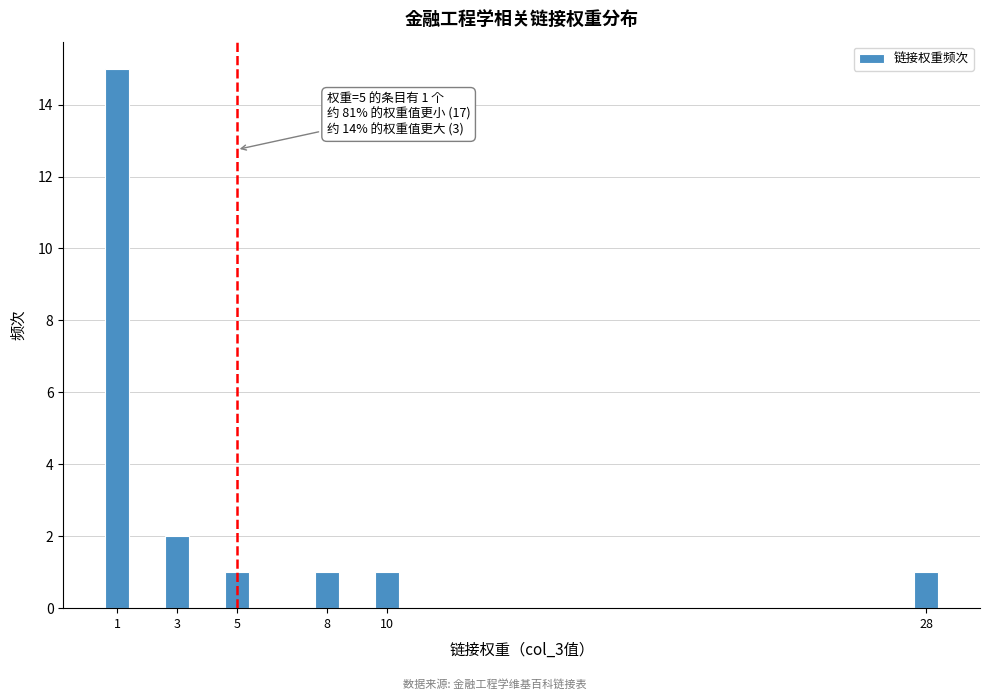

Reading left to right, transcribe all the data shown in this chart.

15	2	1	1	1	1